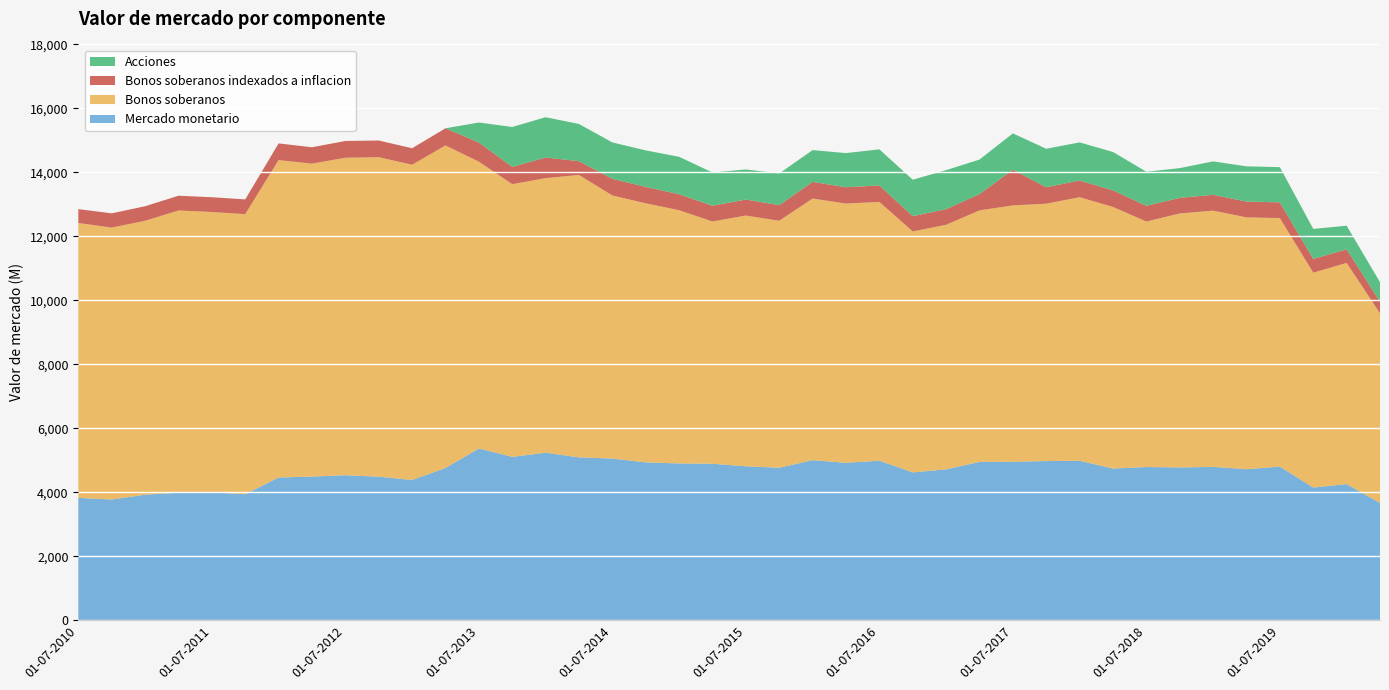

Reading left to right, what are all the values shown in this chart?

Mercado monetario: 01-07-2010=3825	01-10-2010=3774	01-01-2011=3924	01-04-2011=3988	01-07-2011=4001	01-10-2011=3939	01-01-2012=4462	01-04-2012=4491	01-07-2012=4533	01-10-2012=4488	01-01-2013=4385	01-04-2013=4760	01-07-2013=5368	01-10-2013=5108	01-01-2014=5236	01-04-2014=5091	01-07-2014=5053	01-10-2014=4935	01-01-2015=4901	01-04-2015=4892	01-07-2015=4812	01-10-2015=4767	01-01-2016=5004	01-04-2016=4921	01-07-2016=4987	01-10-2016=4622	01-01-2017=4717	01-04-2017=4950	01-07-2017=4955	01-10-2017=4976	01-01-2018=4985	01-04-2018=4743	01-07-2018=4790	01-10-2018=4777	01-01-2019=4794	01-04-2019=4722	01-07-2019=4802	01-10-2019=4149	01-01-2020=4256	01-04-2020=3665
Bonos soberanos: 01-07-2010=8593	01-10-2010=8501	01-01-2011=8563	01-04-2011=8821	01-07-2011=8761	01-10-2011=8756	01-01-2012=9923	01-04-2012=9782	01-07-2012=9926	01-10-2012=9987	01-01-2013=9855	01-04-2013=10083	01-07-2013=8968	01-10-2013=8524	01-01-2014=8585	01-04-2014=8829	01-07-2014=8226	01-10-2014=8099	01-01-2015=7917	01-04-2015=7574	01-07-2015=7840	01-10-2015=7721	01-01-2016=8179	01-04-2016=8105	01-07-2016=8091	01-10-2016=7532	01-01-2017=7645	01-04-2017=7864	01-07-2017=8013	01-10-2017=8046	01-01-2018=8239	01-04-2018=8177	01-07-2018=7674	01-10-2018=7939	01-01-2019=8011	01-04-2019=7873	01-07-2019=7770	01-10-2019=6716	01-01-2020=6915	01-04-2020=5930
Bonos soberanos indexados a inflacion: 01-07-2010=434	01-10-2010=445	01-01-2011=455	01-04-2011=462	01-07-2011=462	01-10-2011=461	01-01-2012=521	01-04-2012=513	01-07-2012=523	01-10-2012=522	01-01-2013=515	01-04-2013=536	01-07-2013=599	01-10-2013=542	01-01-2014=644	01-04-2014=431	01-07-2014=521	01-10-2014=512	01-01-2015=500	01-04-2015=492	01-07-2015=499	01-10-2015=489	01-01-2016=521	01-04-2016=510	01-07-2016=516	01-10-2016=479	01-01-2017=489	01-04-2017=507	01-07-2017=1115	01-10-2017=515	01-01-2018=522	01-04-2018=519	01-07-2018=492	01-10-2018=488	01-01-2019=495	01-04-2019=494	01-07-2019=491	01-10-2019=430	01-01-2020=424	01-04-2020=367
Acciones: 01-07-2010=0	01-10-2010=0	01-01-2011=0	01-04-2011=0	01-07-2011=0	01-10-2011=0	01-01-2012=0	01-04-2012=0	01-07-2012=0	01-10-2012=0	01-01-2013=0	01-04-2013=0	01-07-2013=625	01-10-2013=1246	01-01-2014=1260	01-04-2014=1163	01-07-2014=1137	01-10-2014=1142	01-01-2015=1170	01-04-2015=1039	01-07-2015=942	01-10-2015=990	01-01-2016=993	01-04-2016=1068	01-07-2016=1126	01-10-2016=1139	01-01-2017=1220	01-04-2017=1080	01-07-2017=1137	01-10-2017=1202	01-01-2018=1192	01-04-2018=1199	01-07-2018=1064	01-10-2018=930	01-01-2019=1044	01-04-2019=1101	01-07-2019=1101	01-10-2019=939	01-01-2020=739	01-04-2020=607